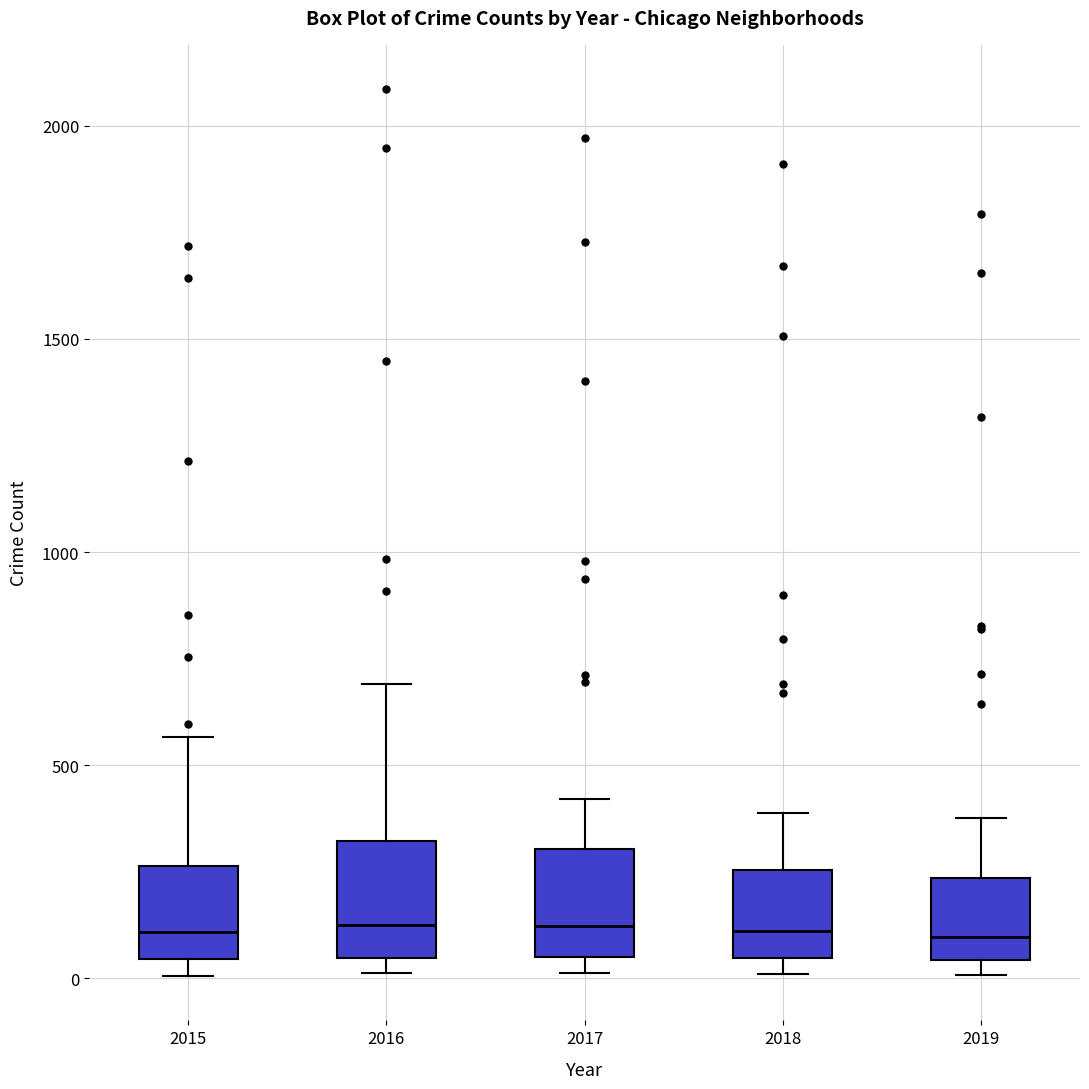

Where does the upper whisker of the box at x = 2017 end on the y-axis? The values are not printed on the chart, so give them approximately, as read against the axis.

400